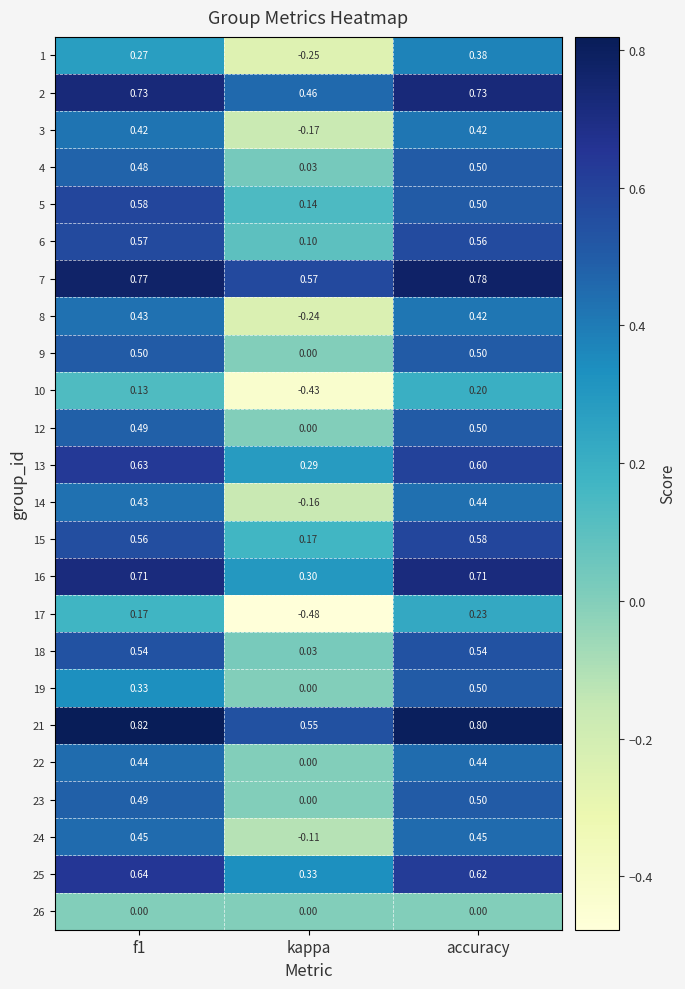

What is the maximum value shown in the chart?

0.8